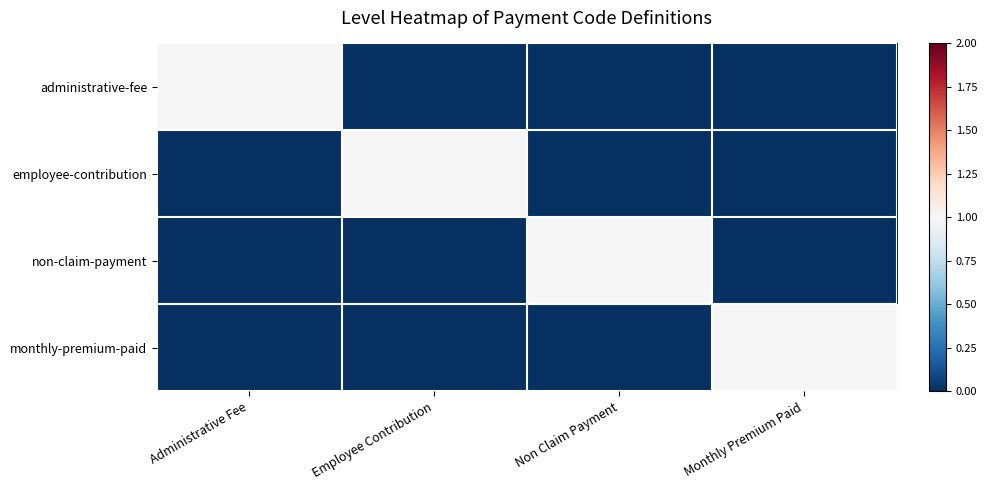

Reading left to right, list all the values displayed in this chart.

administrative-fee: Administrative Fee=1	Employee Contribution=0	Non Claim Payment=0	Monthly Premium Paid=0
employee-contribution: Administrative Fee=0	Employee Contribution=1	Non Claim Payment=0	Monthly Premium Paid=0
non-claim-payment: Administrative Fee=0	Employee Contribution=0	Non Claim Payment=1	Monthly Premium Paid=0
monthly-premium-paid: Administrative Fee=0	Employee Contribution=0	Non Claim Payment=0	Monthly Premium Paid=1